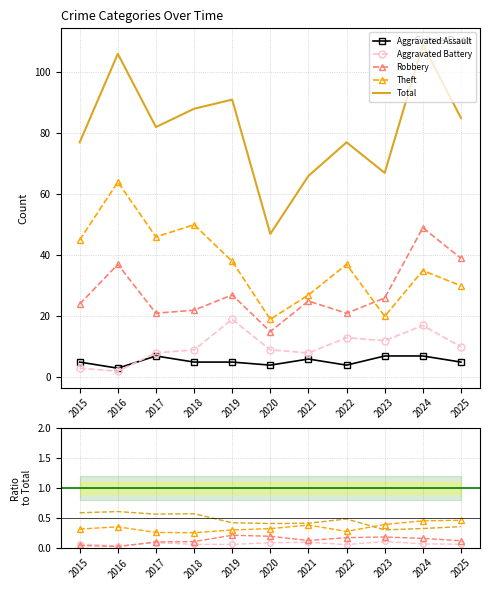

True or false: Robbery and Aggravated Assault intersect in this chart.

False